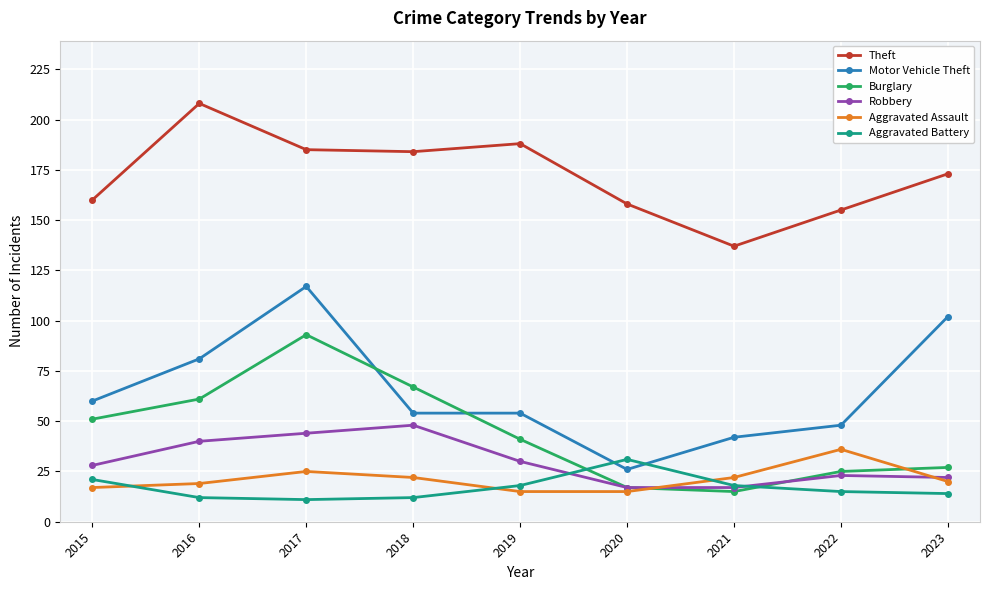

At how many categories does at least one series exceed 85?

9